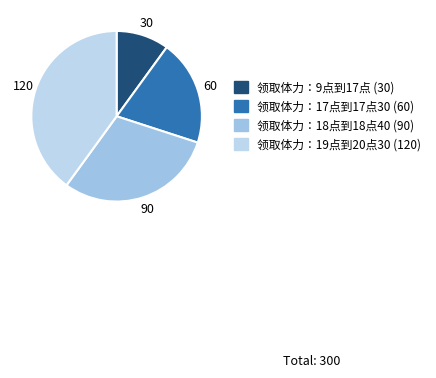

Which category has the smallest portion of the pie?

领取体力：9点到17点